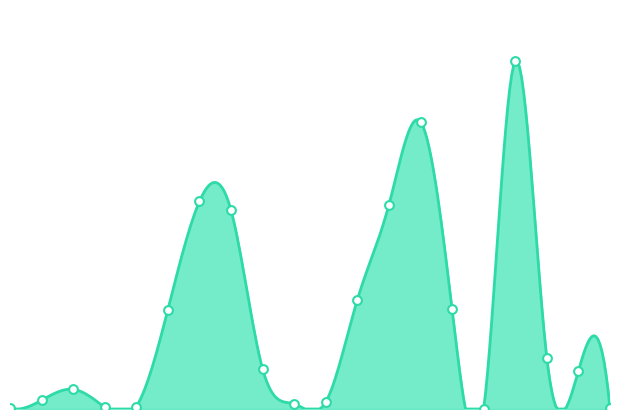

What is the change in value from 2019-11-05 to 2019-11-28?

-3.6